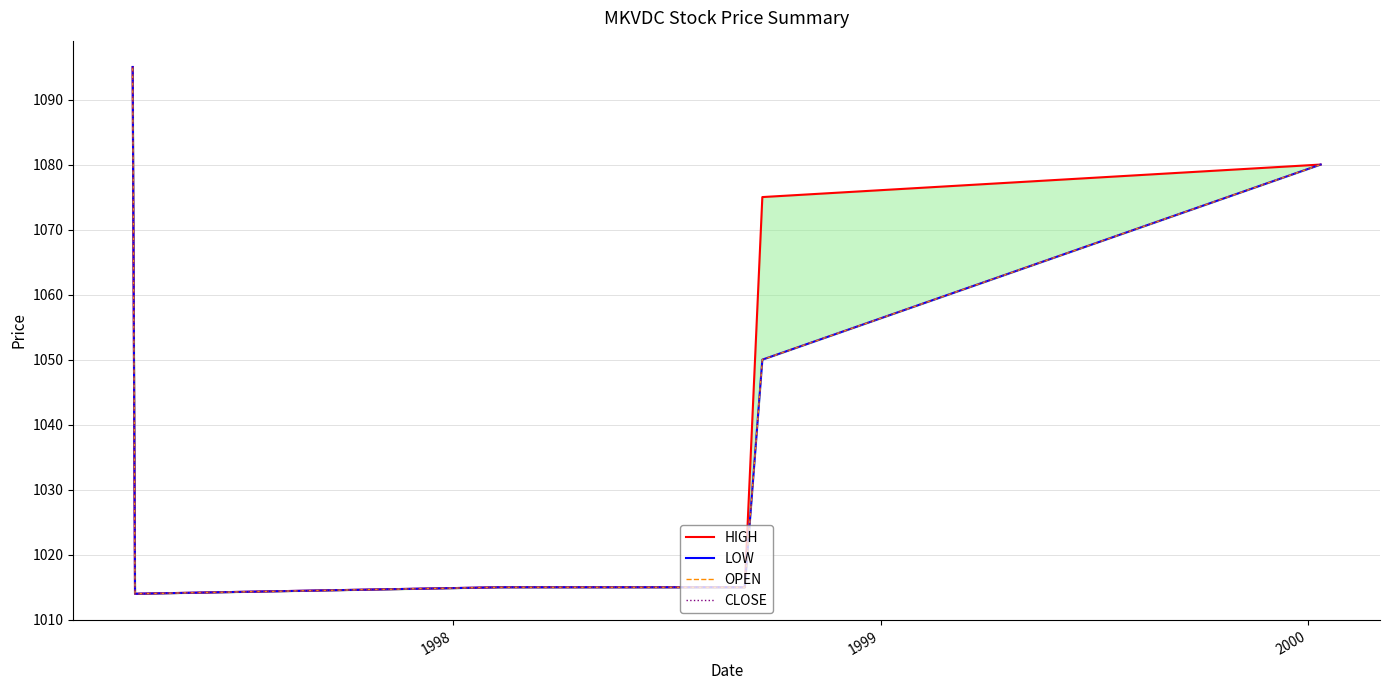

What is the difference between the maximum and minimum values in the LOW series?

81